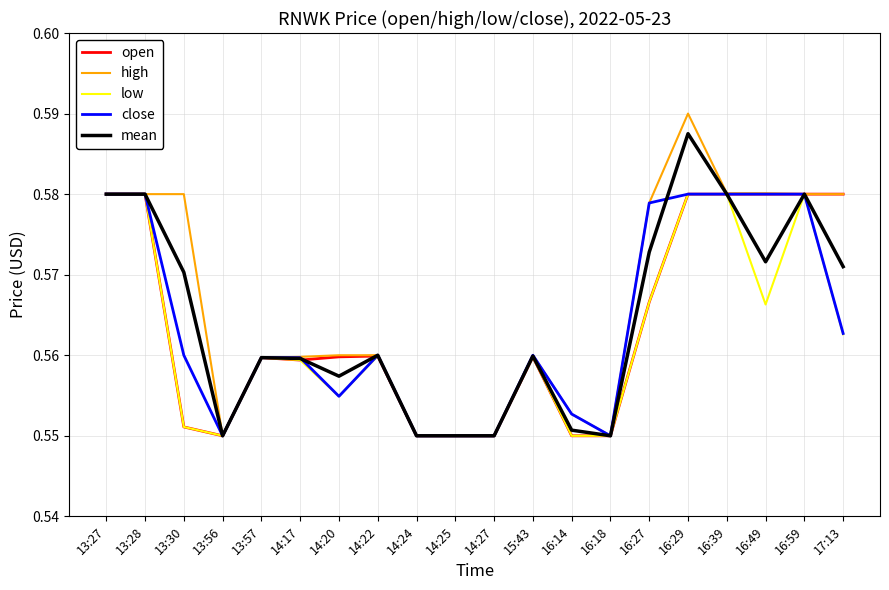

Which series changed the most between 13:30 and 15:43?

high